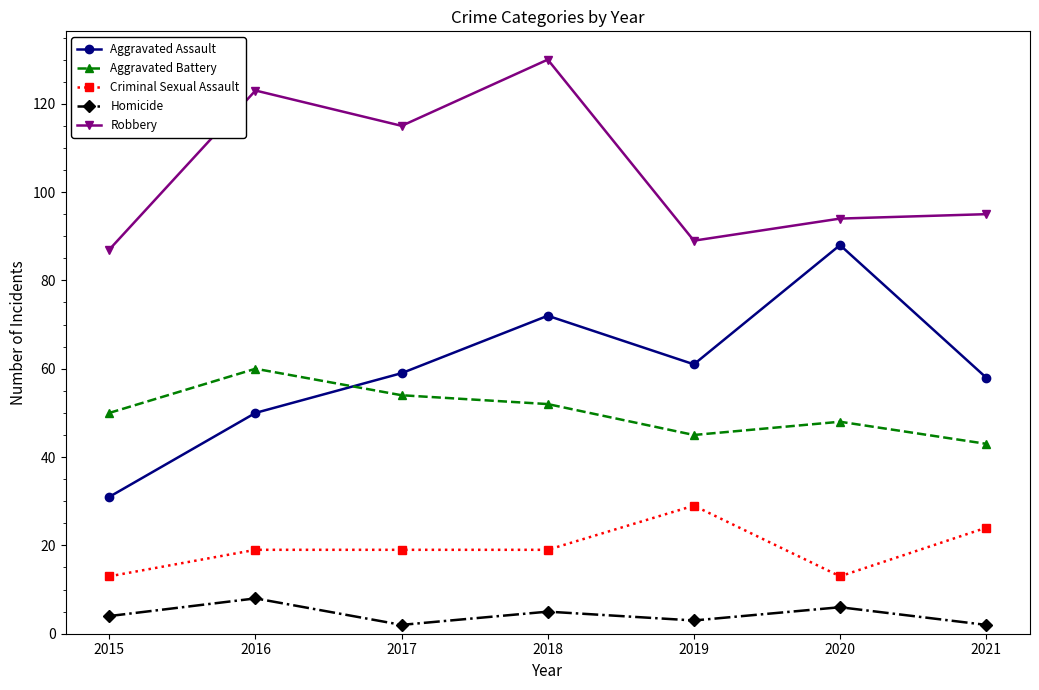

How many data points in Homicide are less than 4?

3